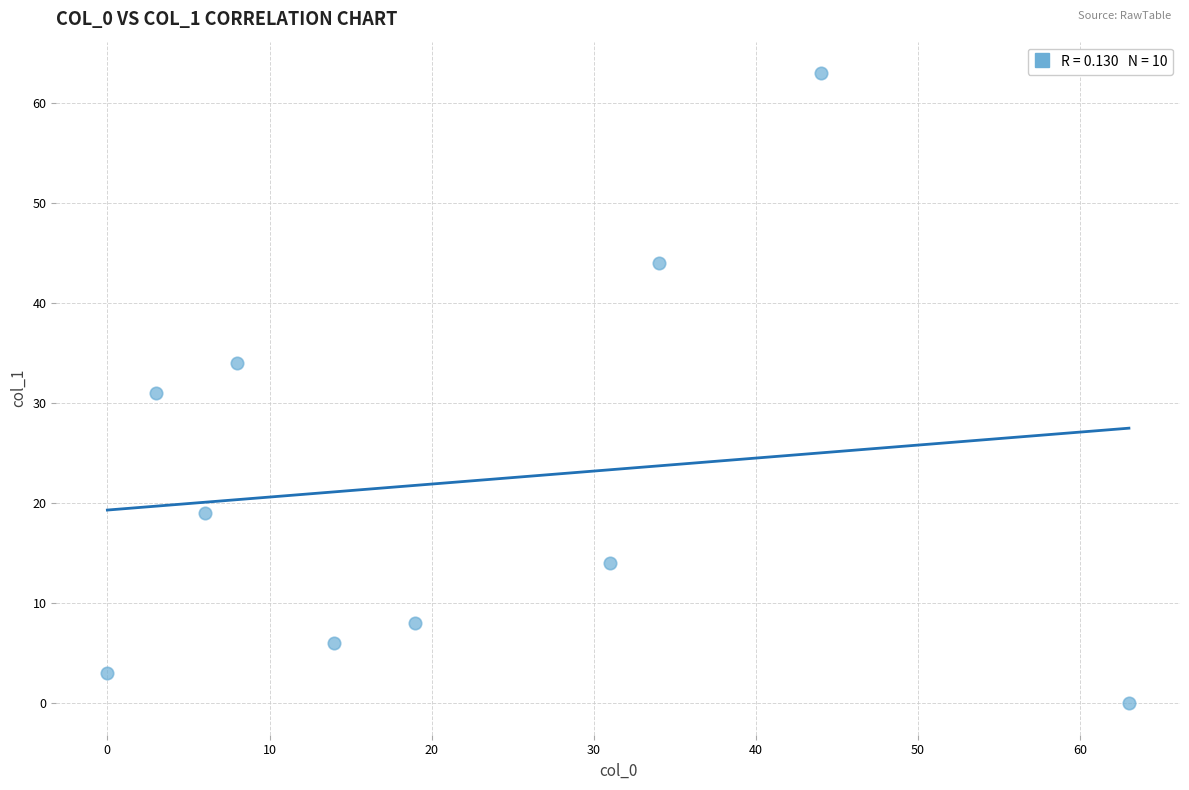

What is the average X value?

22